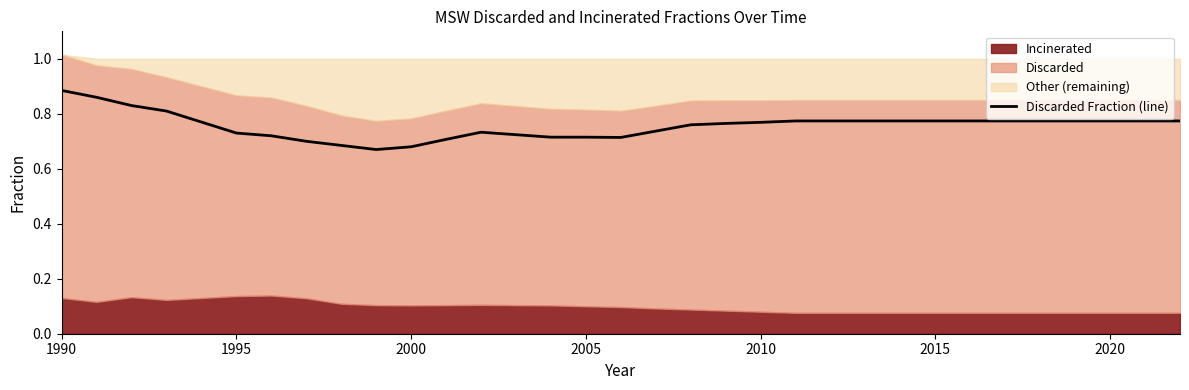

Count the number of categories in the chart.

33